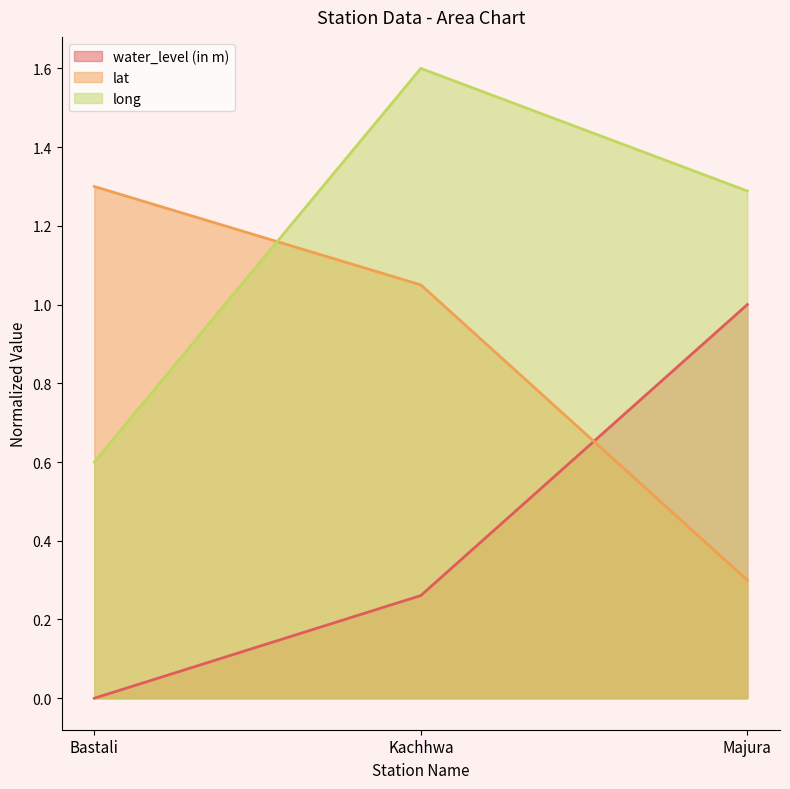

How many lines are shown in the chart?

3